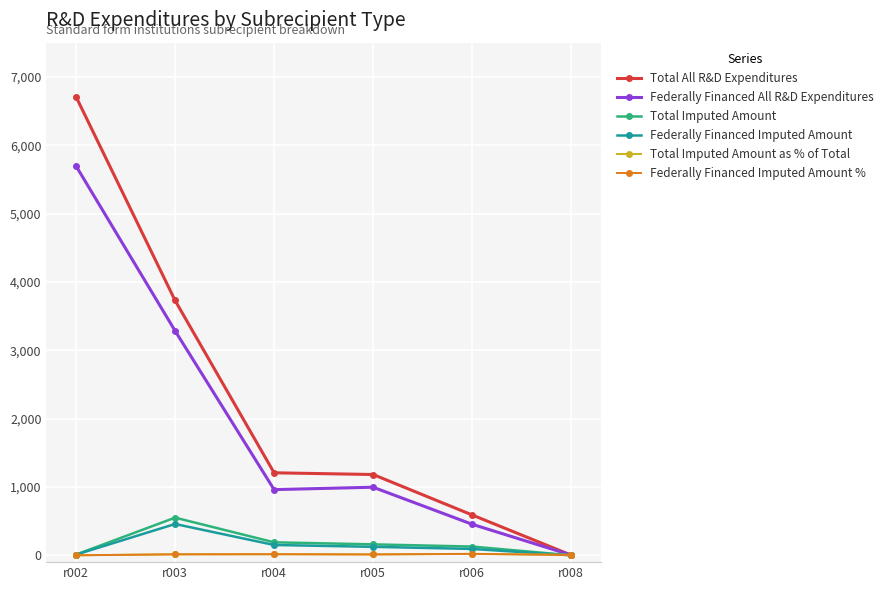

Is this an area chart (filled region under the line)?

No